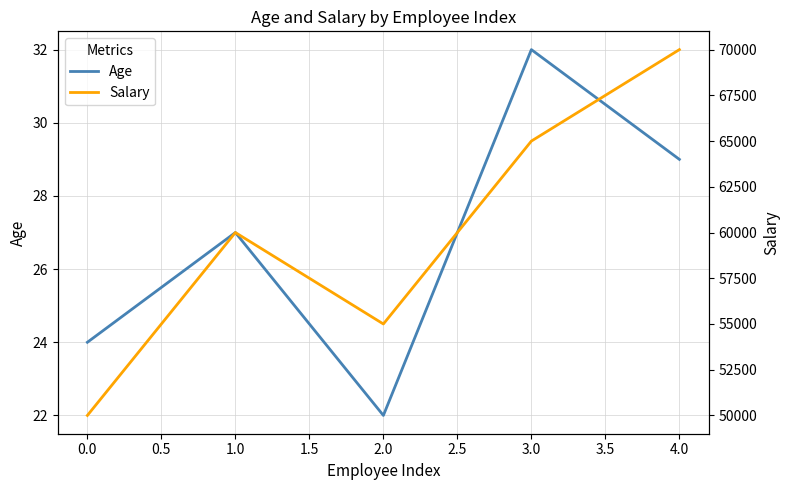

Which category has the lowest value in the Age series?

2.0